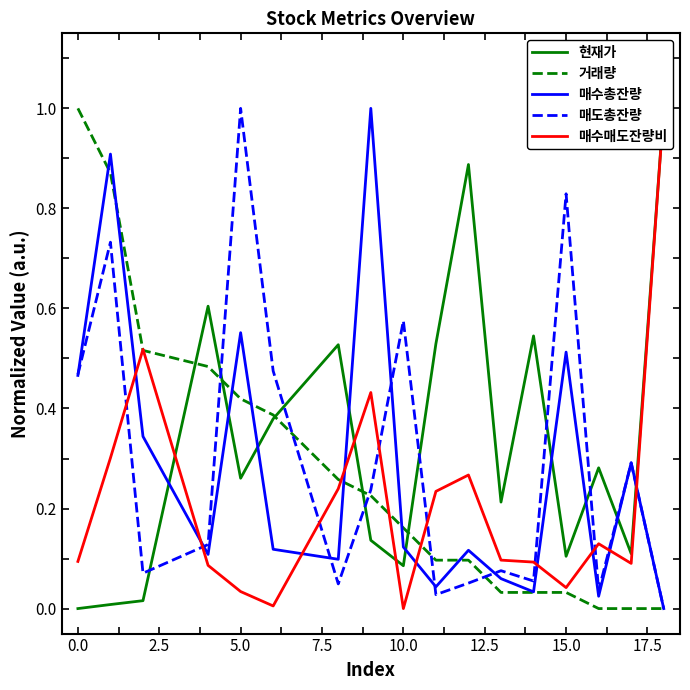

Is it true that 매도총잔량 equals 0.2 at 0.0?

False